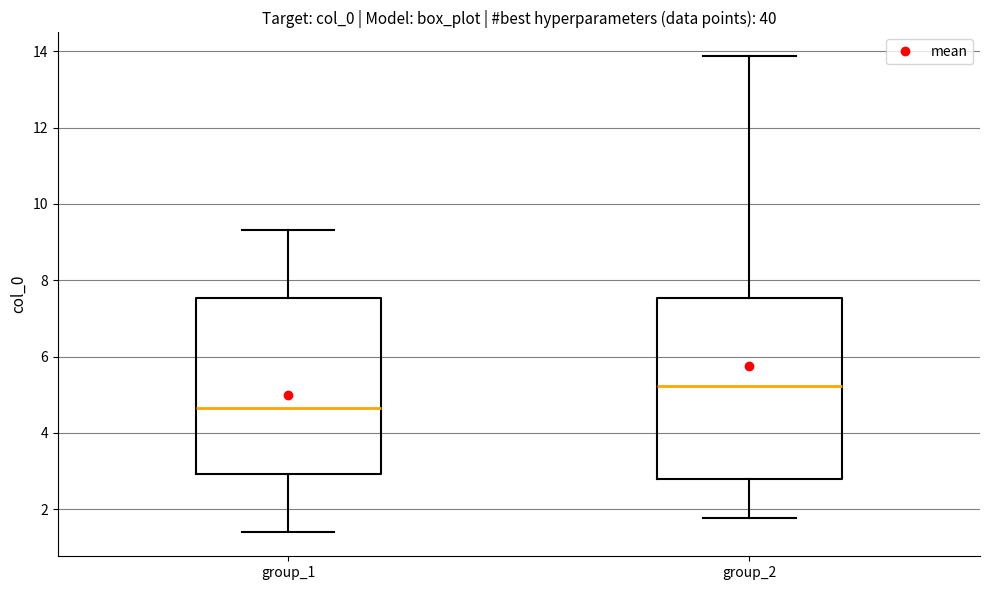

Reading left to right, transcribe this box plot: for each box, give where its median line is, the range the box spans, and where its two whiskers end, as read against the y-axis. The values are not printed on the chart, so give them approximately, as read against the axis.

group_1: median 4.6, box 3.0 to 7.6, whiskers 1.4 to 9.4
group_2: median 5.2, box 2.8 to 7.6, whiskers 1.8 to 13.8